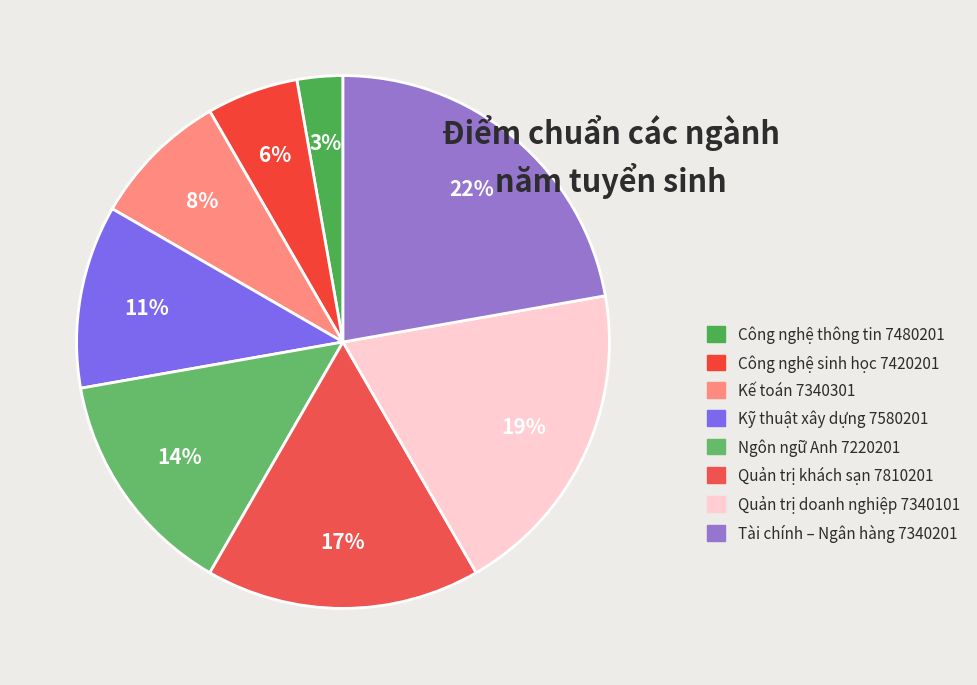

What is the smallest slice in the pie chart?

Công nghệ thông tin 7480201